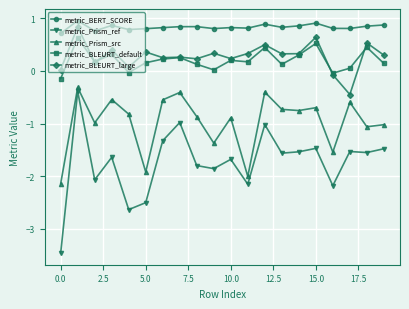

Does the chart have visible grid lines?

Yes